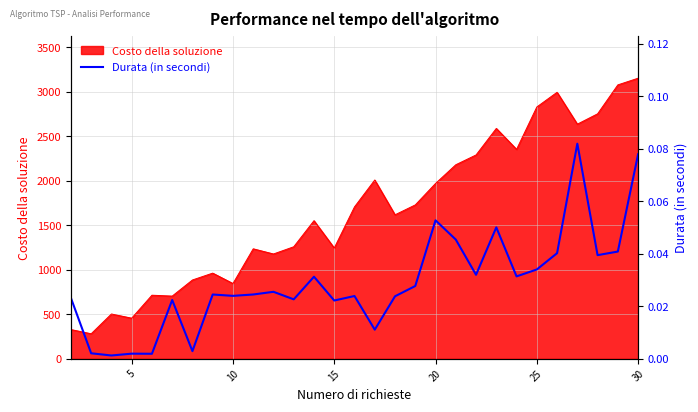

What is the highest value of the Costo della soluzione series?

3152